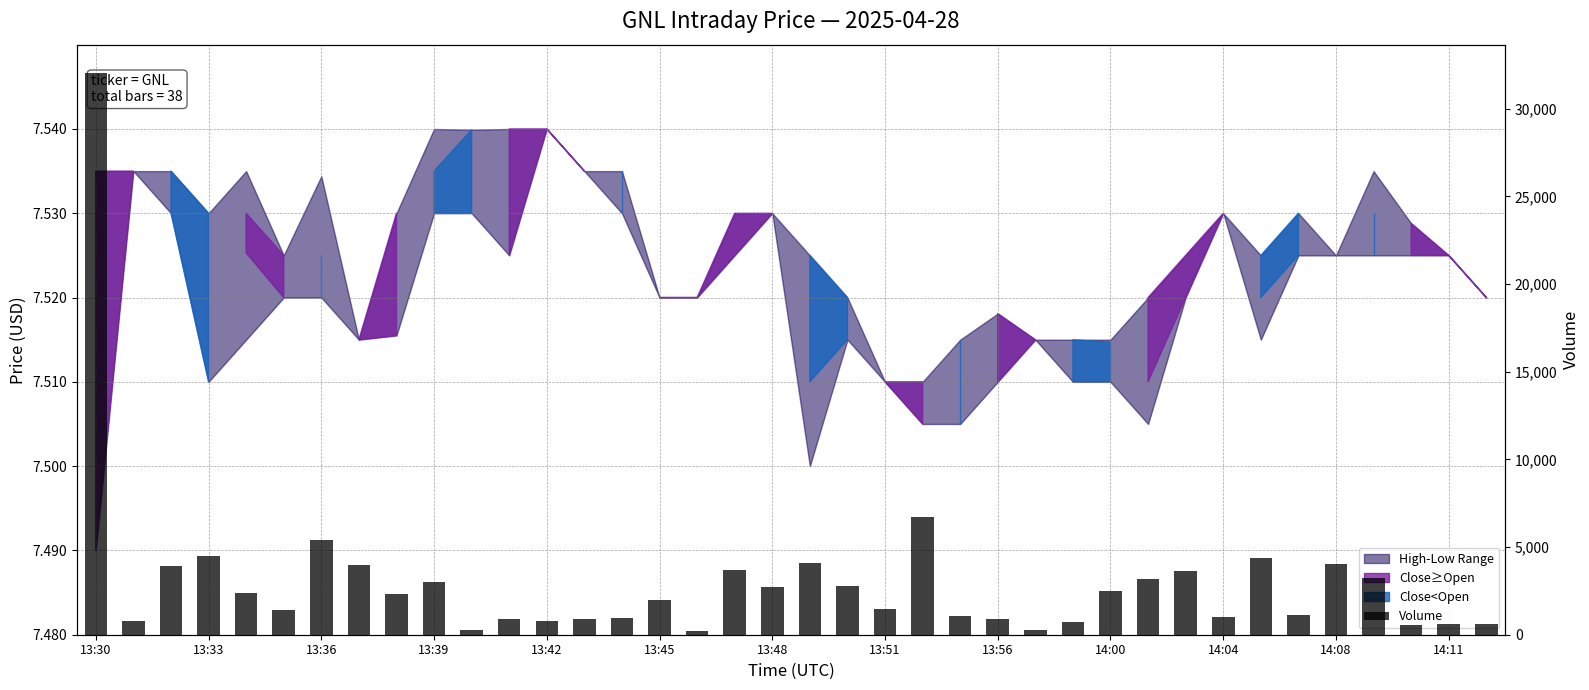

At which label does the data first exceed 2300?

13:30